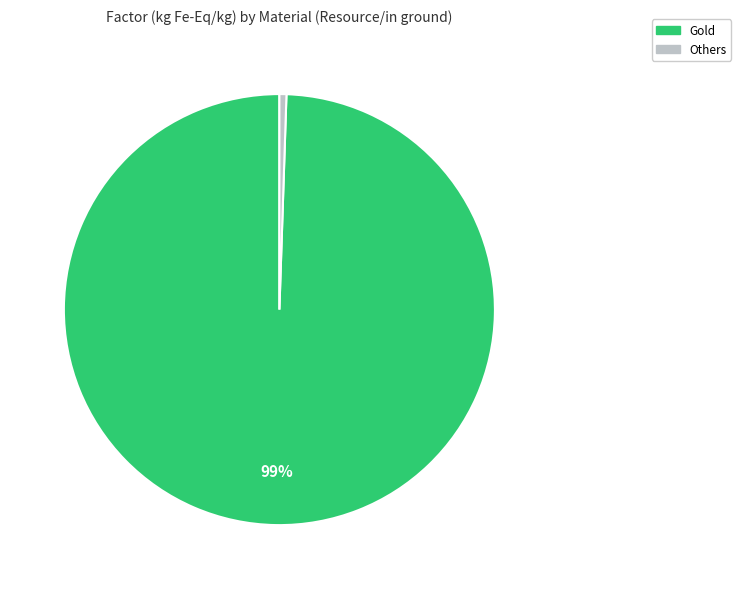

Does any single category account for the majority?

Yes